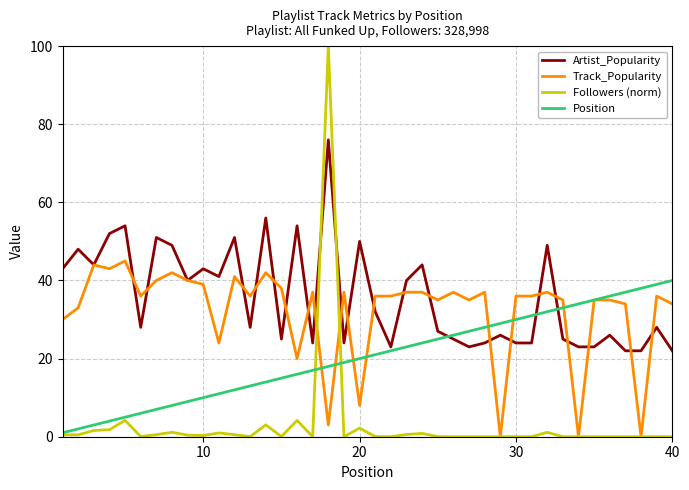

Which series has the largest range (max minus min)?

Followers (norm)